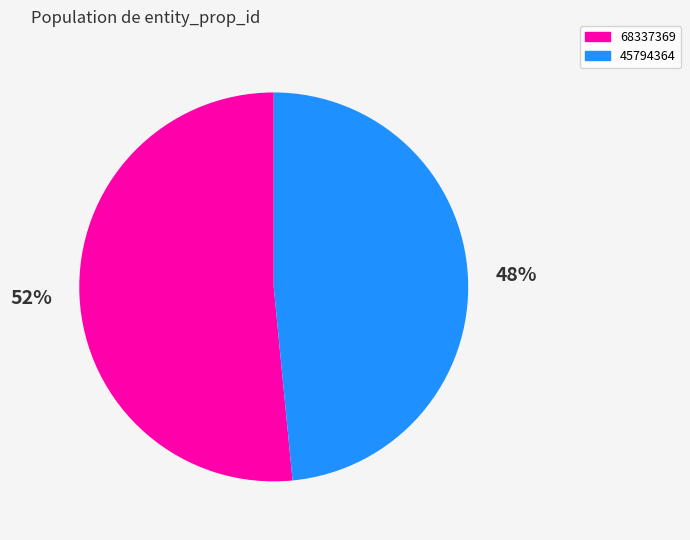

Rank the categories by value from lowest to highest.

45794364, 68337369